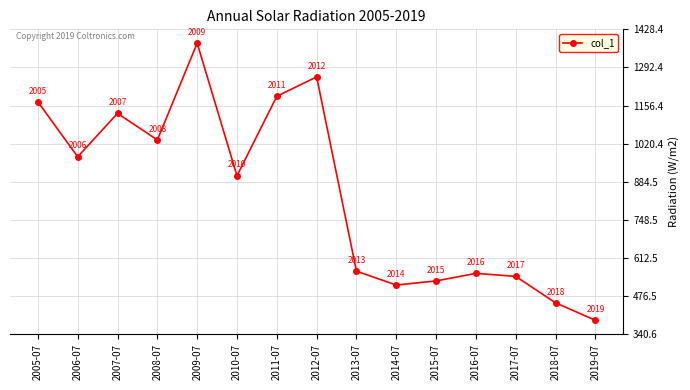

What is the difference between the values at 2017-07 and 2011-07?

642.8